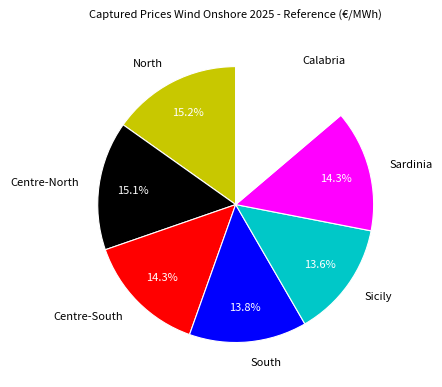

To the nearest percent, what is the difference between the North and Sicily slice percentages?

2%